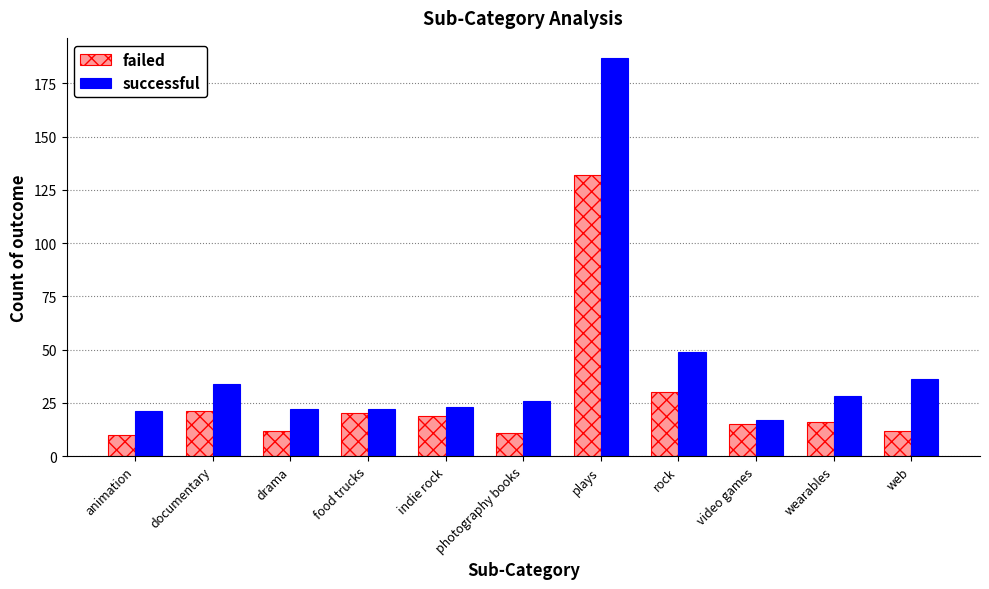

How many groups of bars are there?

11